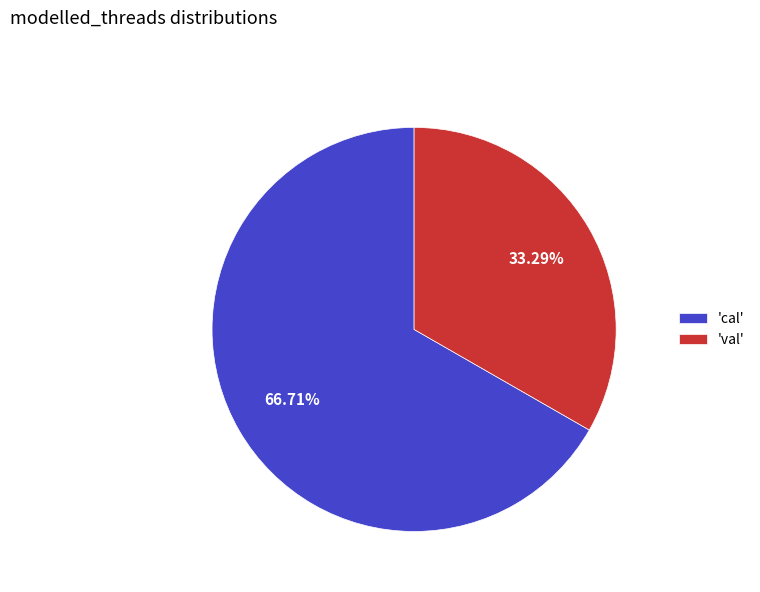

How many slices are in this pie chart?

2